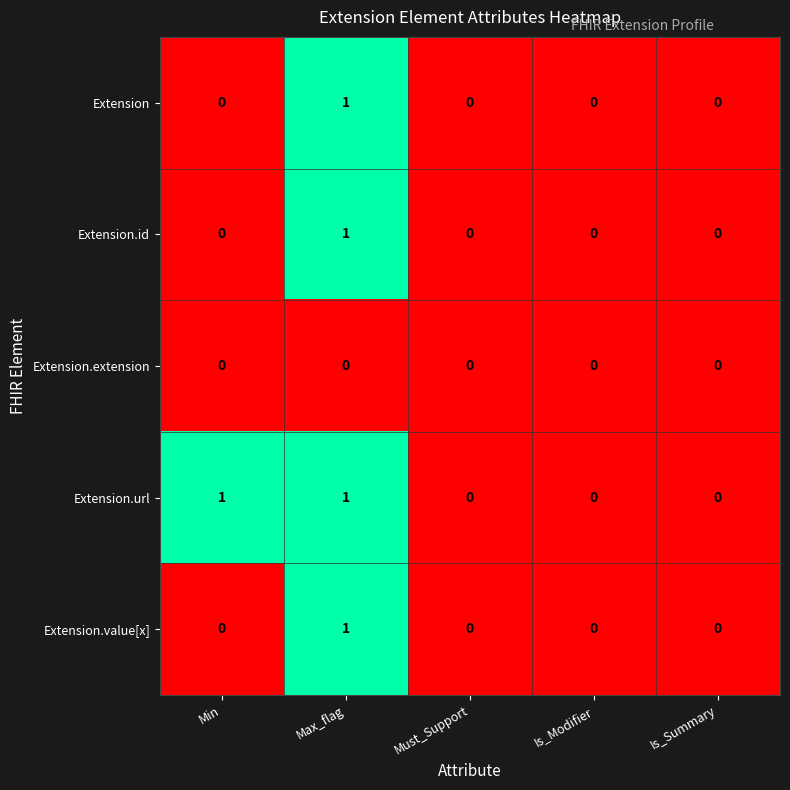

Between Min and Is_Summary, which series saw the biggest shift?

Extension.url